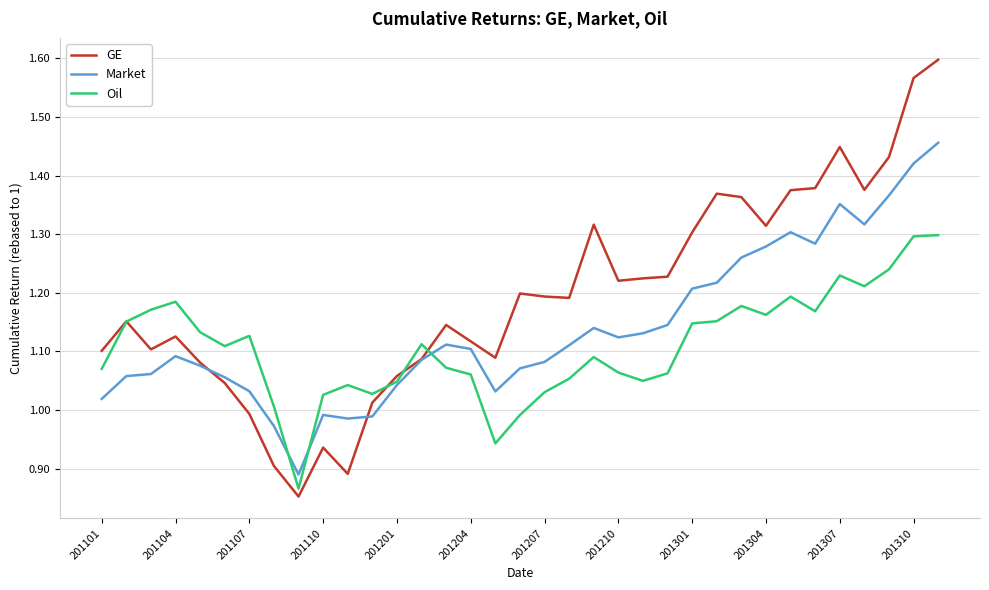

Which series has the largest total across all categories?

GE